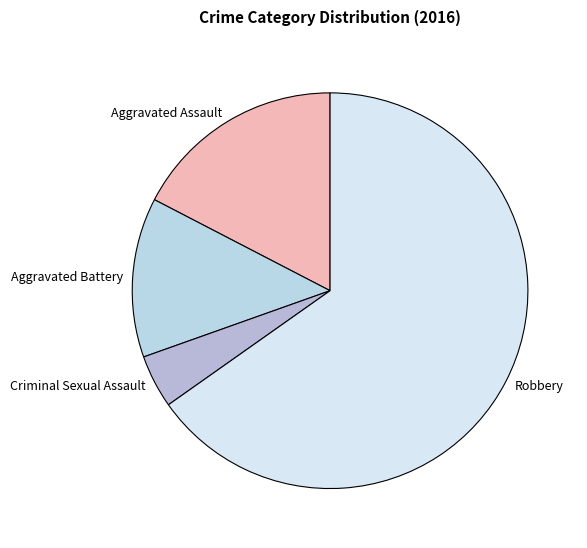

Between Aggravated Assault and Robbery, which is larger?

Robbery